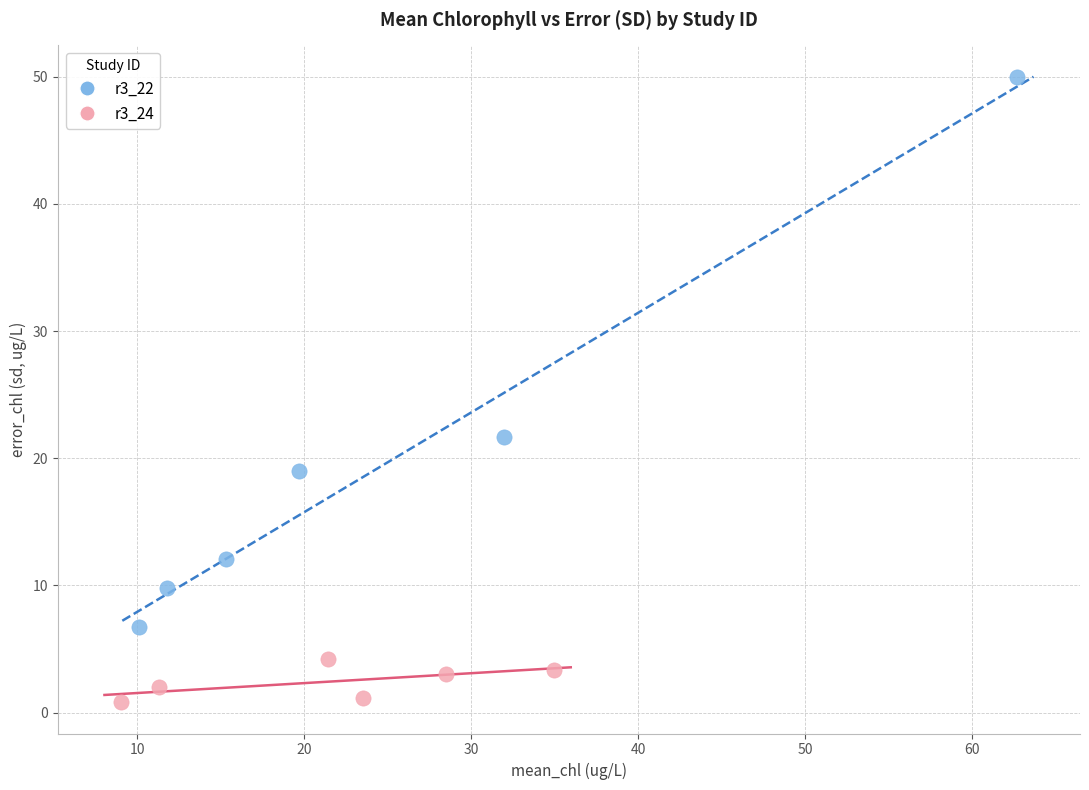

Which series reaches the minimum Y coordinate?

r3_24